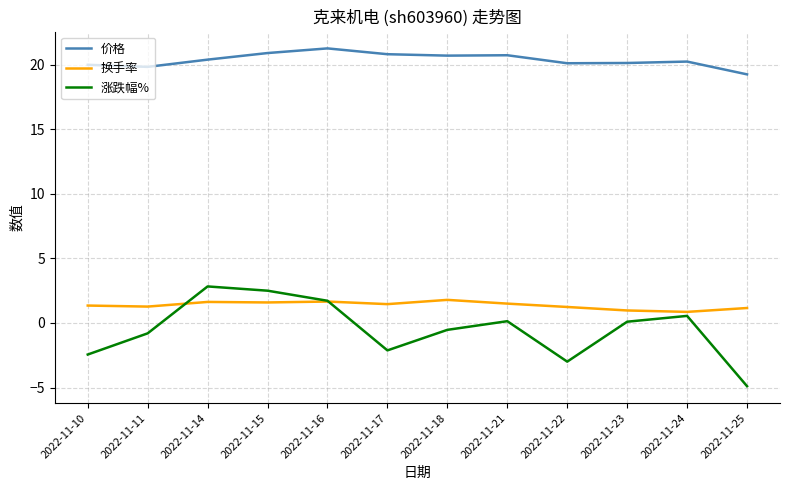

At which label is 涨跌幅% closest to -1?

2022-11-11